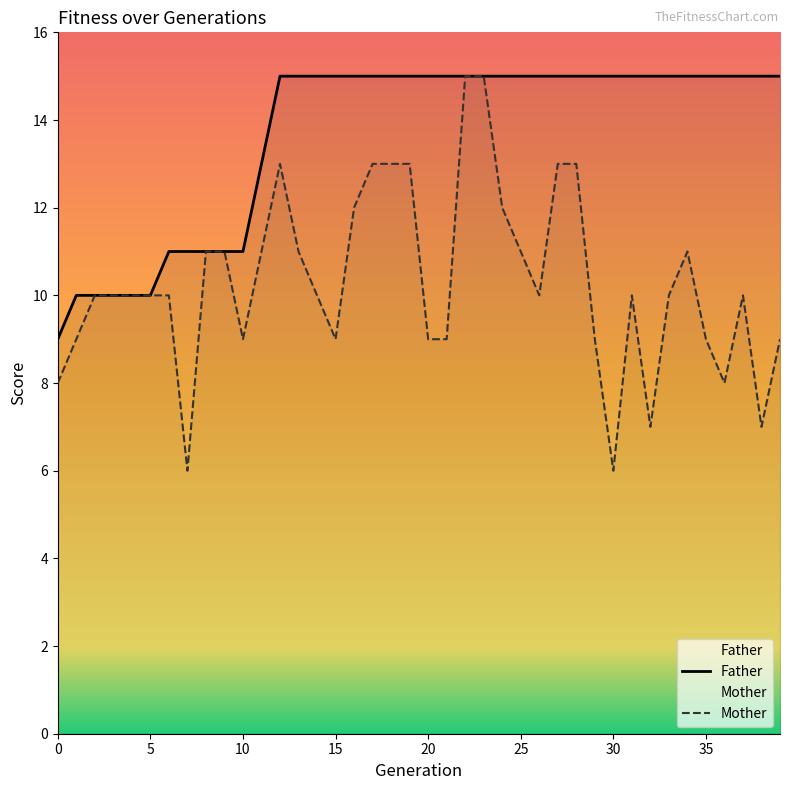

What are all the series names shown in the legend?

Father, Mother